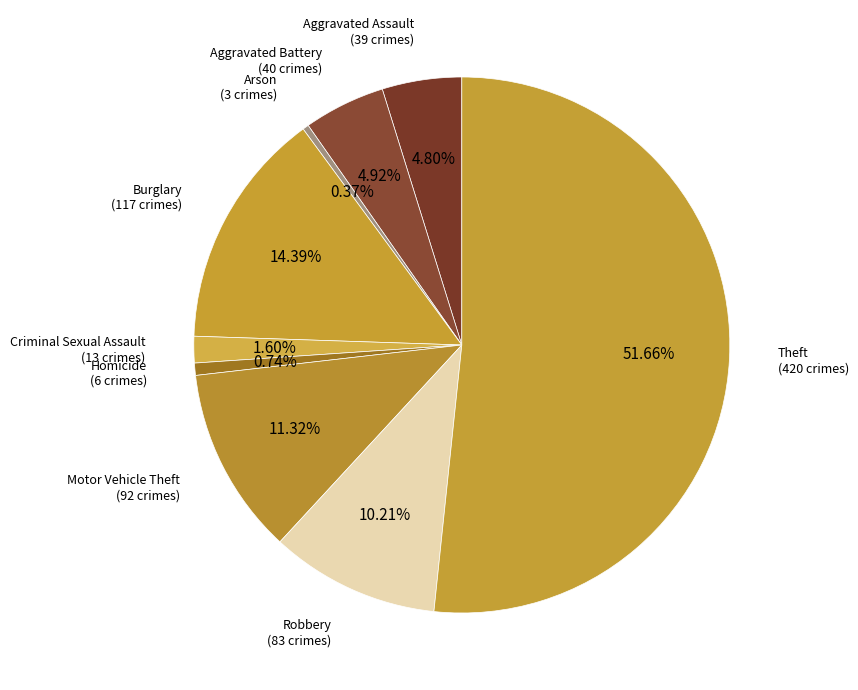

Which slice represents more than half of the pie?

Theft